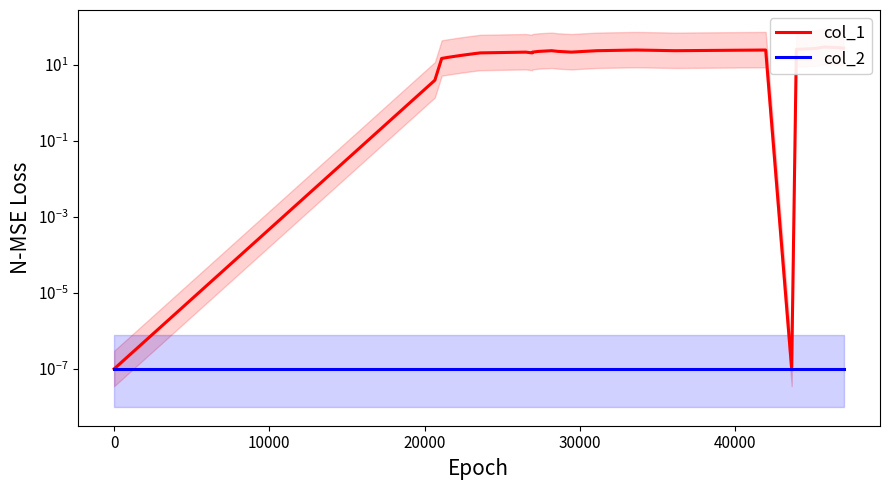

True or false: col_1 and col_2 intersect in this chart.

False